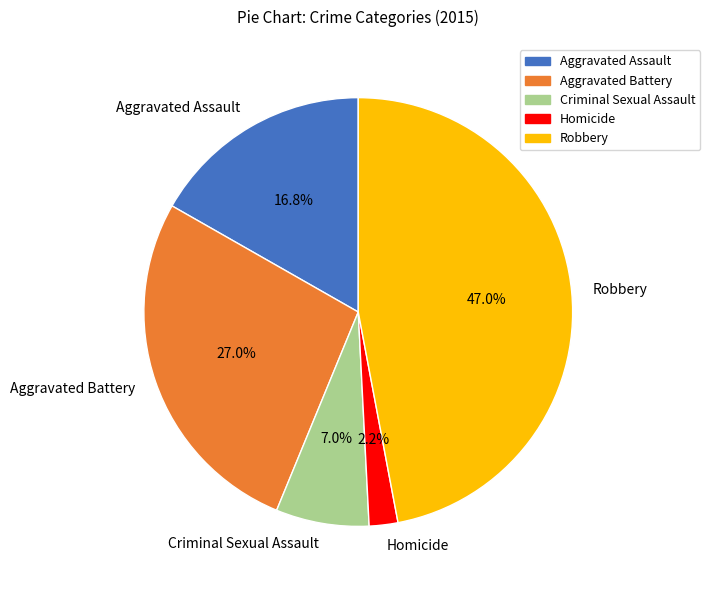

What is the ratio of the value at Homicide to the value at Aggravated Battery?

0.1